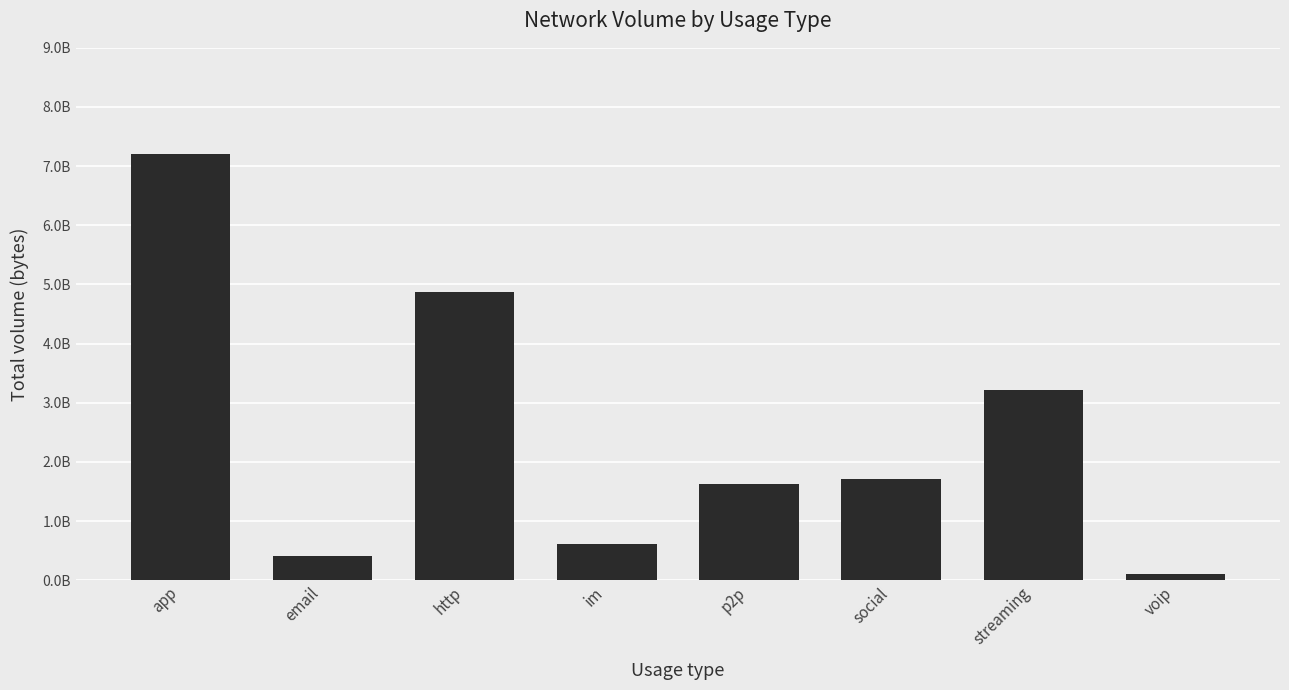

Reading left to right, transcribe all the data shown in this chart.

app=7198355951	email=405165776	http=4864069137	im=612969434	p2p=1618964788	social=1715408795	streaming=3210347939	voip=99652938